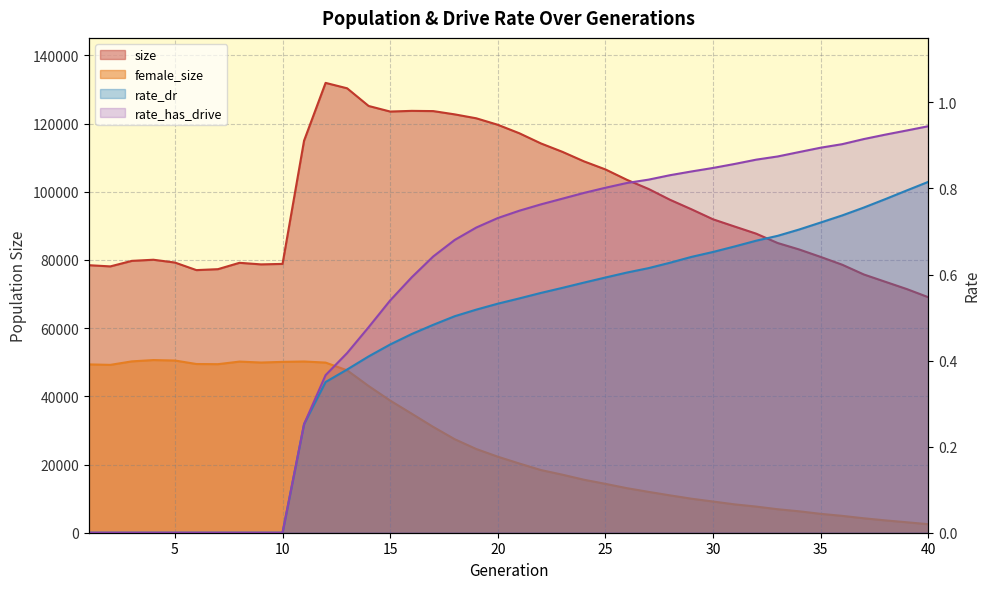

In size, how many points are higher than both neighbors (excluding endpoints)?

4